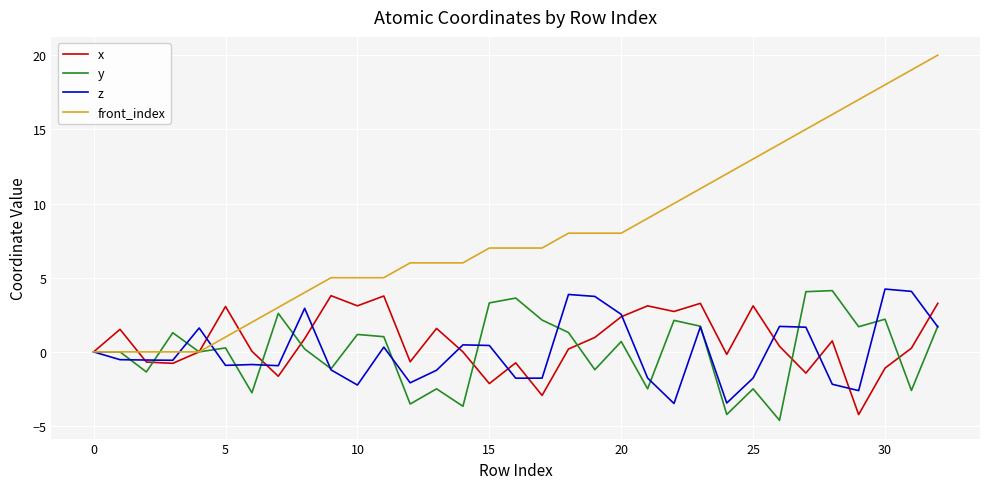

What is the minimum value shown in the chart?

-4.6